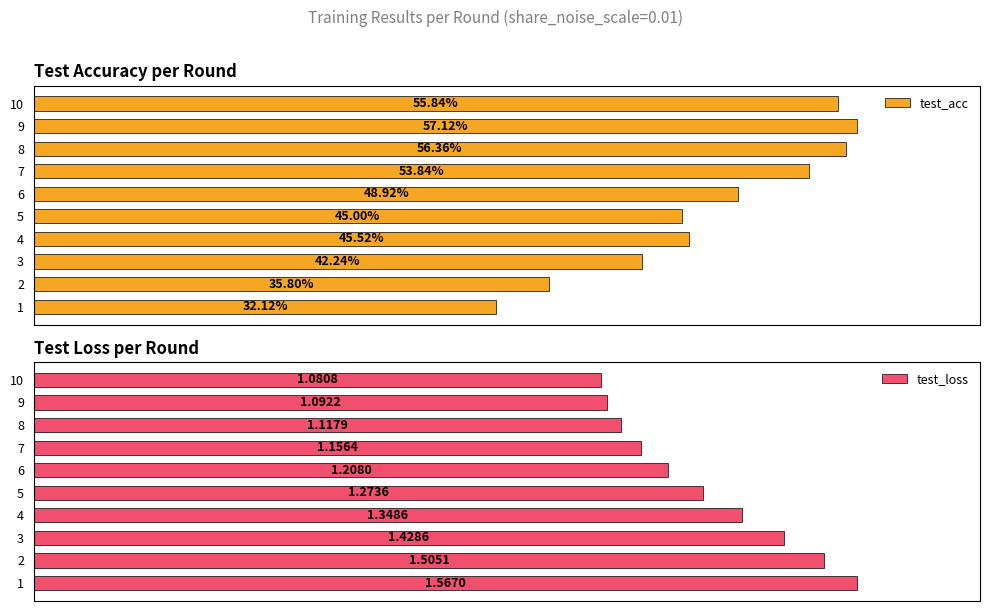

True or false: test_acc has a value of 36.8 at 3.

False